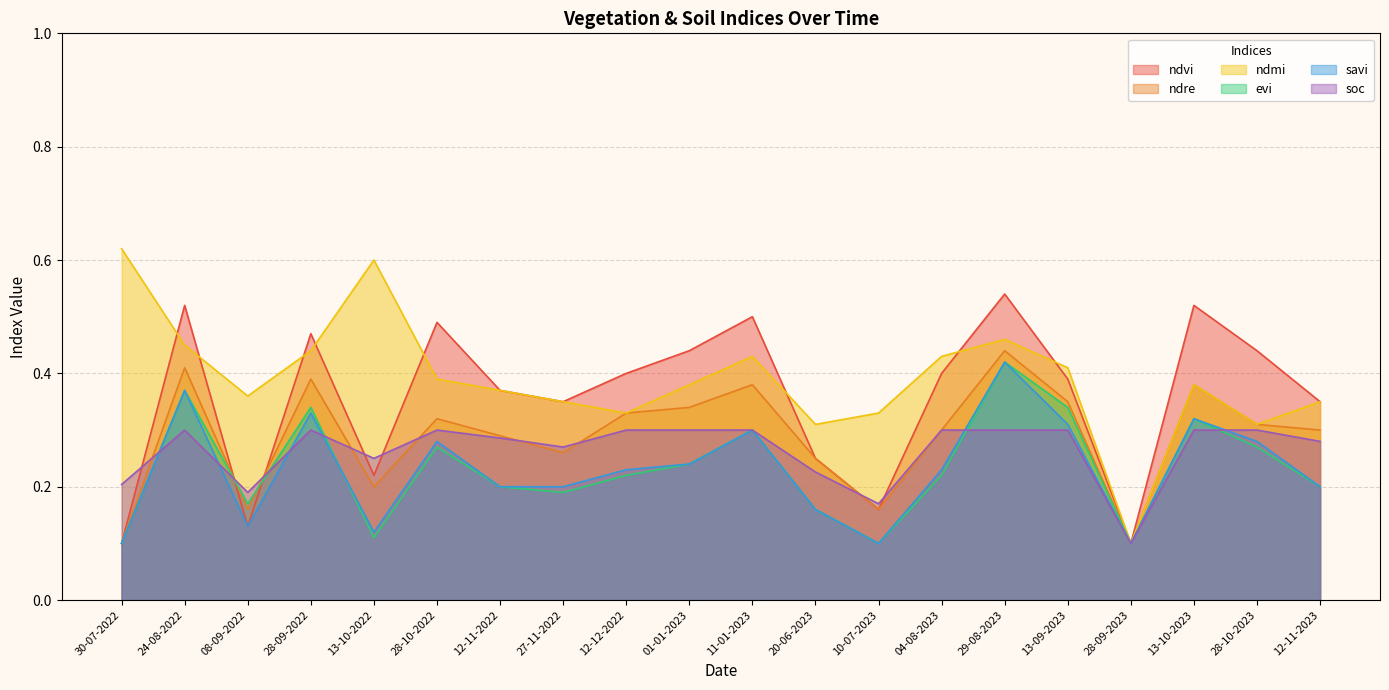

Which series ends up on top after the final intersection of ndvi and ndre?

ndvi